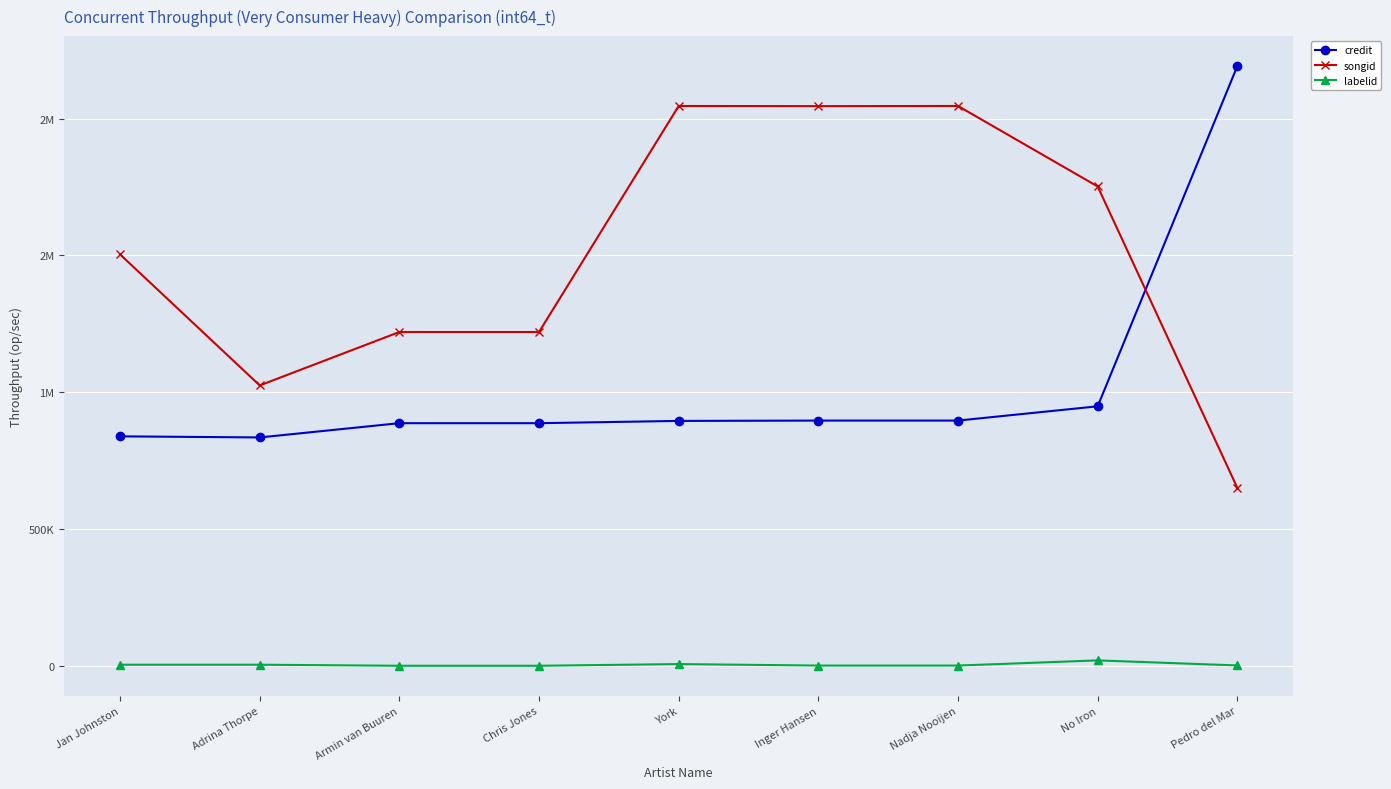

What position from the right is Inger Hansen?

4